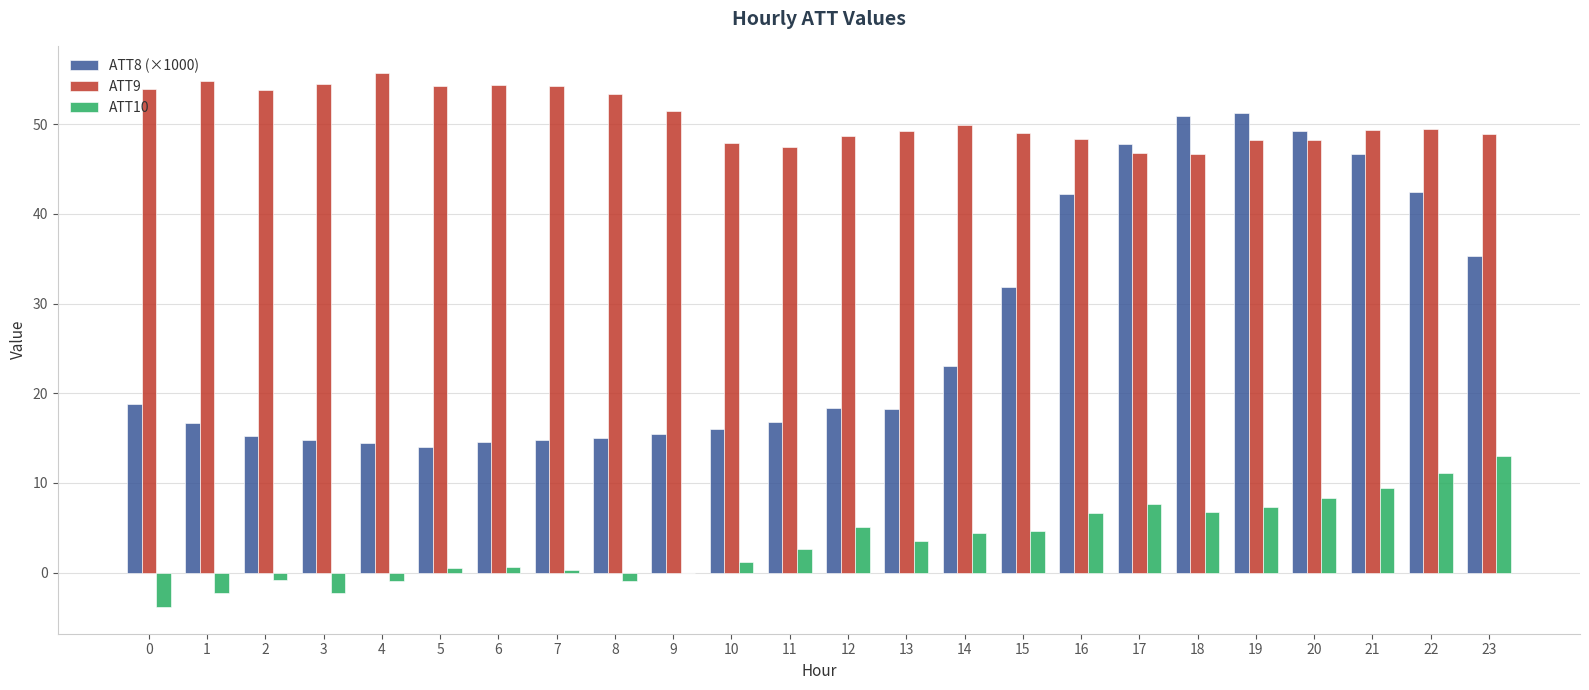

Is it true that ATT8 (×1000) equals 15.5 at 9?

True